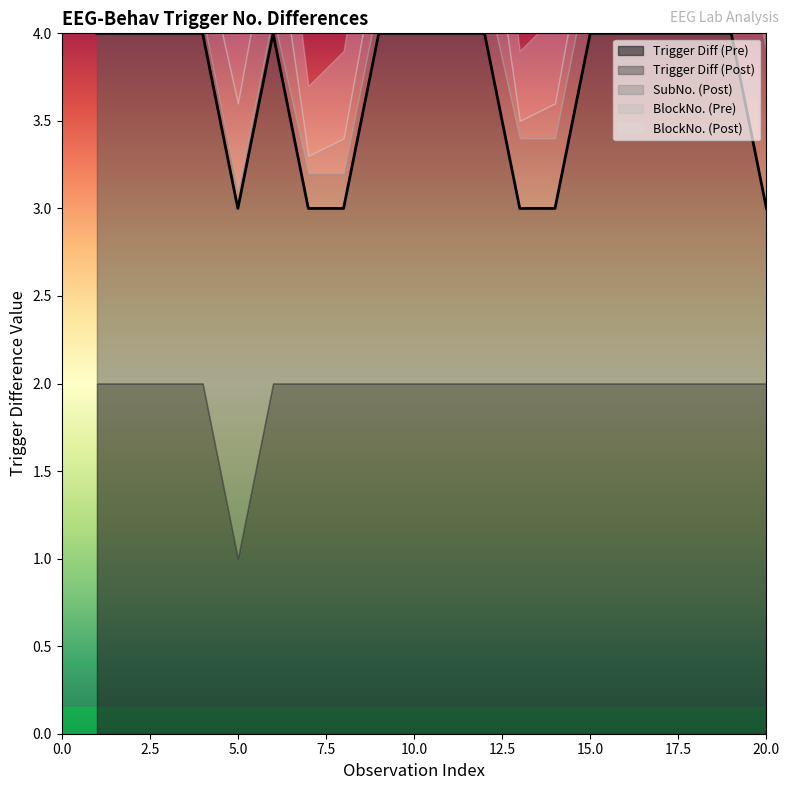

Between which two adjacent categories do BlockNo. and SubNo. first intersect?

6 and 7